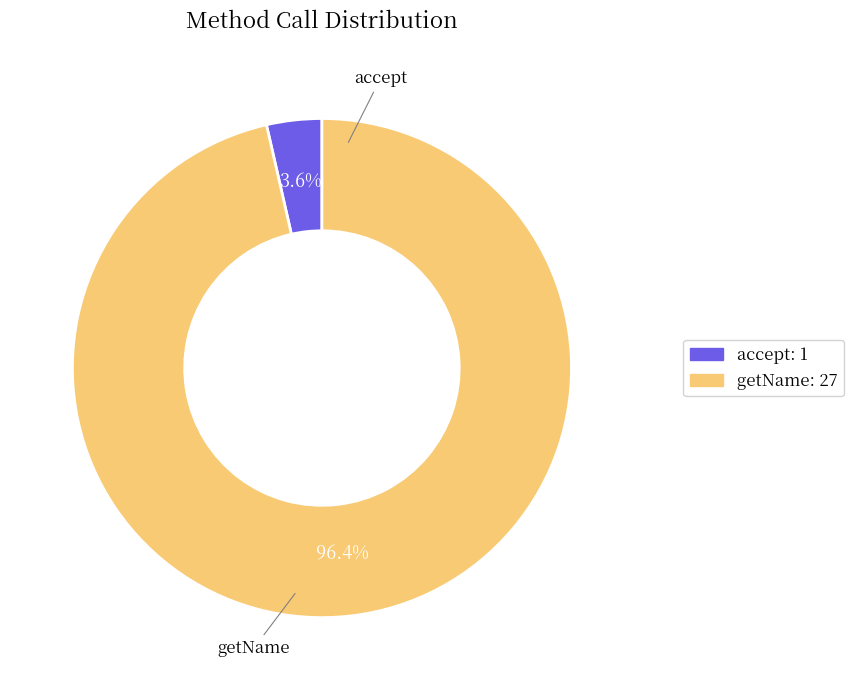

To the nearest percent, what percentage of the pie is accept?

4%